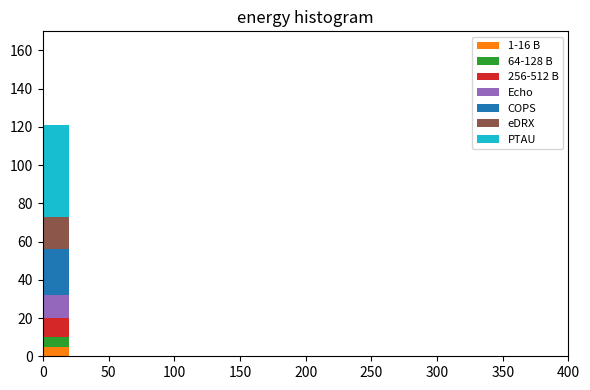

Reading left to right, list every stacked bar in this chart as the range it spans on the x-axis followed by its total height. The values are not printed on the chart, so give them approximately, as read against the axis.

0 to 20: 122
20 to 40: 0
40 to 60: 0
60 to 80: 0
80 to 100: 0
100 to 120: 0
120 to 140: 0
140 to 160: 0
160 to 180: 0
180 to 200: 0
200 to 220: 0
220 to 240: 0
240 to 260: 0
260 to 280: 0
280 to 300: 0
300 to 320: 0
320 to 340: 0
340 to 360: 0
360 to 380: 0
380 to 400: 0